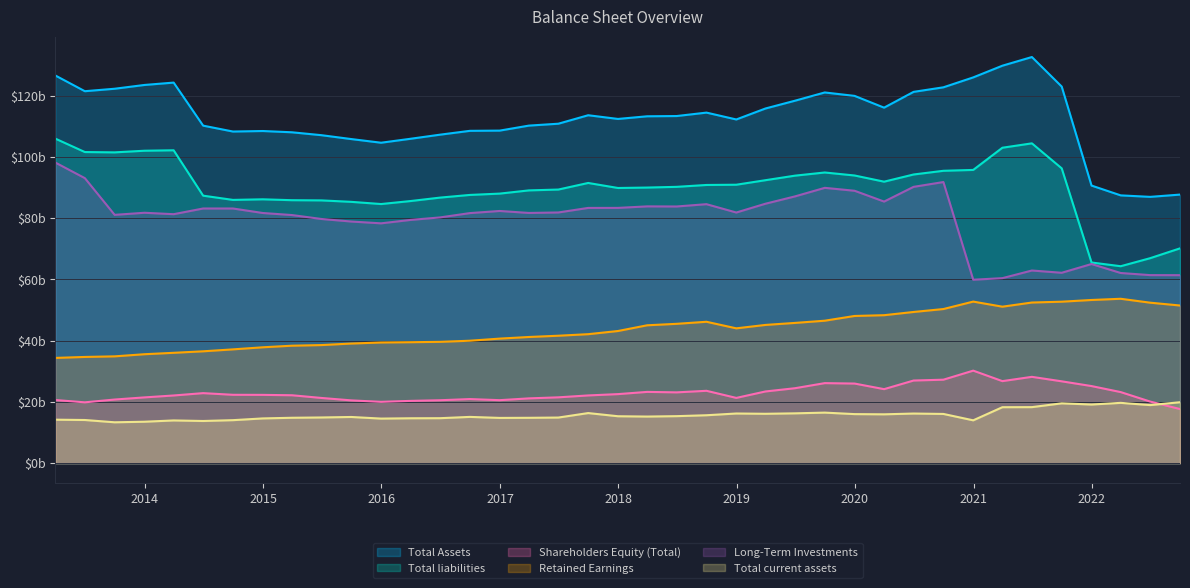

At 2017-12-31, list the series in order from smallest to largest.

Total current assets, Shareholders Equity (Total), Retained Earnings, Long-Term Investments, Total liabilities, Total Assets